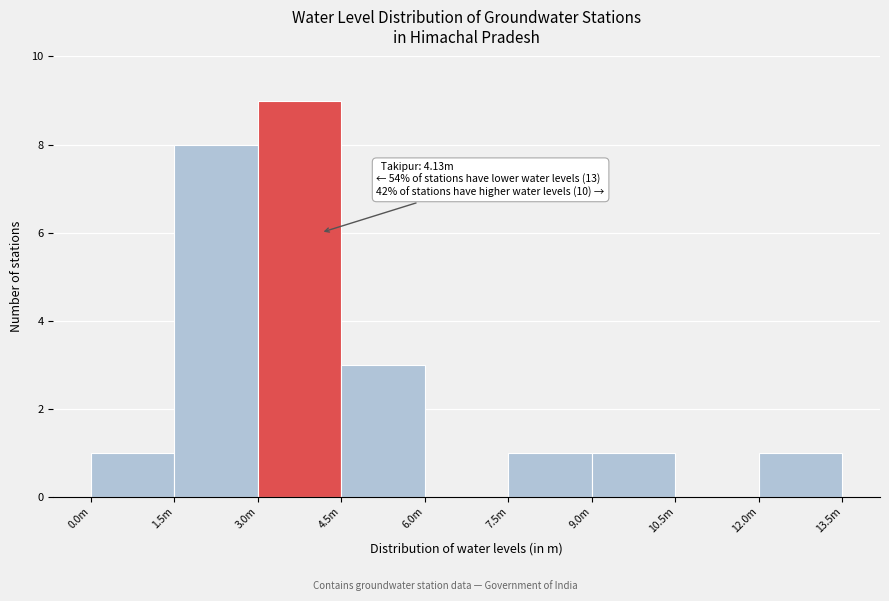

Reading right to left, list all the values displayed in this chart.

12.0m=1	10.5m=0	9.0m=1	7.5m=1	6.0m=0	4.5m=3	3.0m=9	1.5m=8	0.0m=1